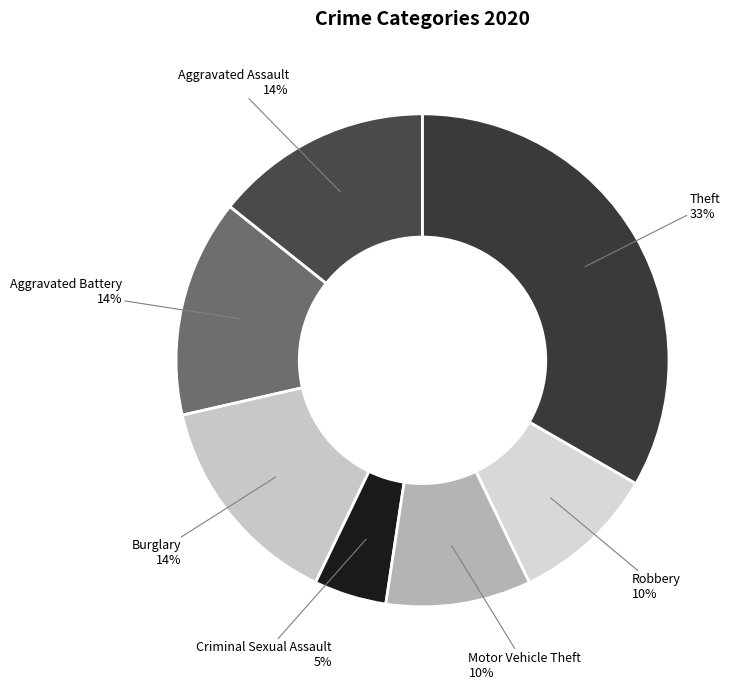

How many slices are in this pie chart?

7